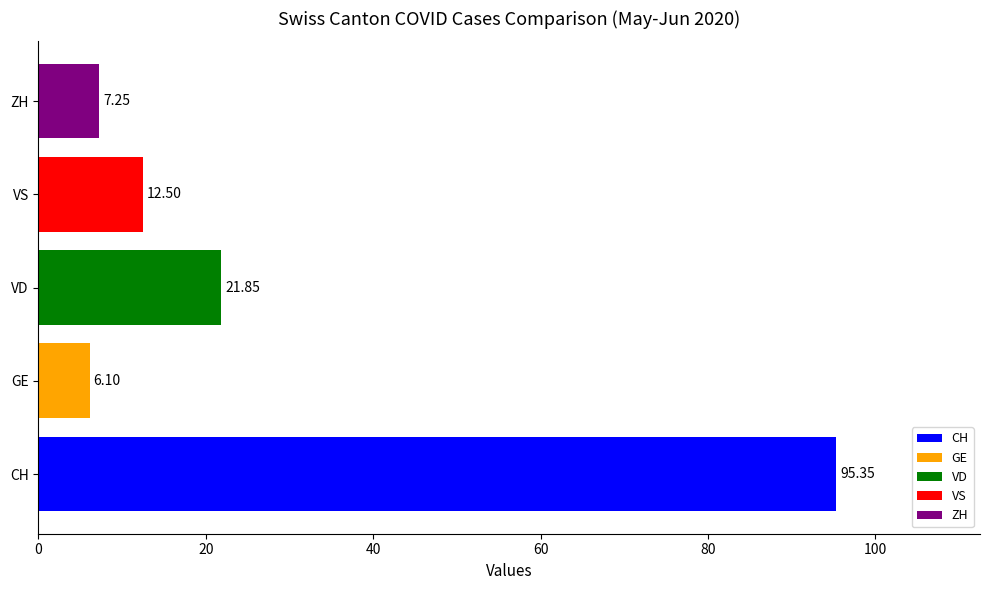

List the labels in order of value, smallest first.

GE, ZH, VS, VD, CH